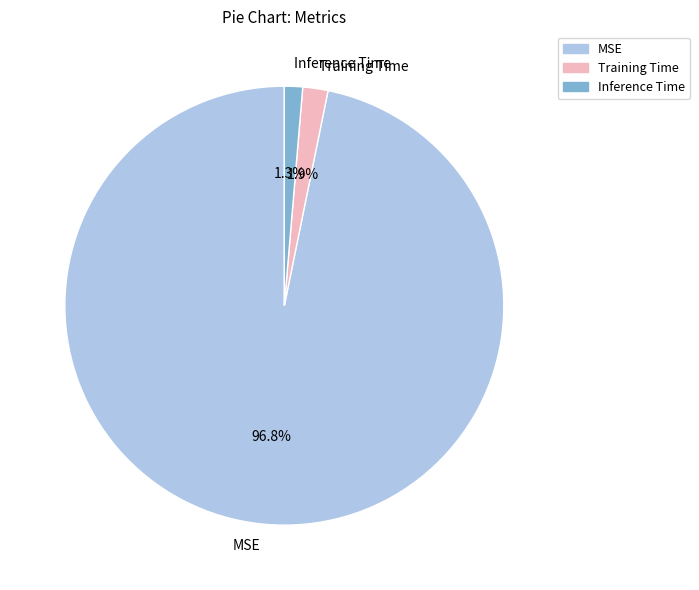

Does Inference Time account for over 50% of the chart?

No